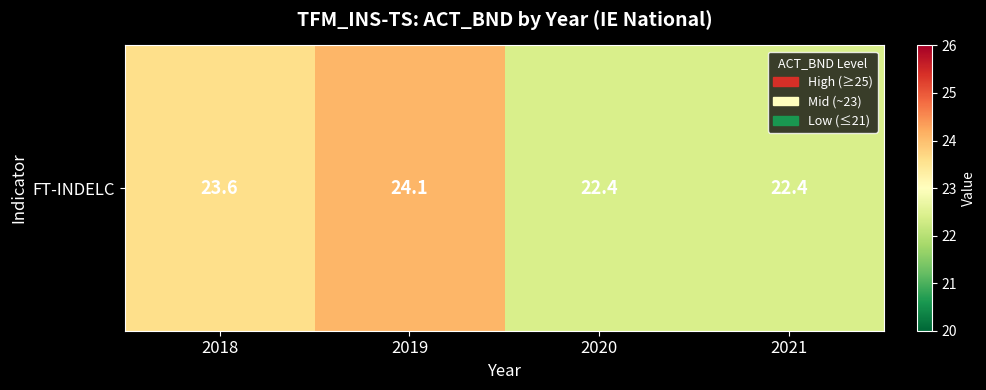

What is the difference between the maximum and minimum values?

1.7